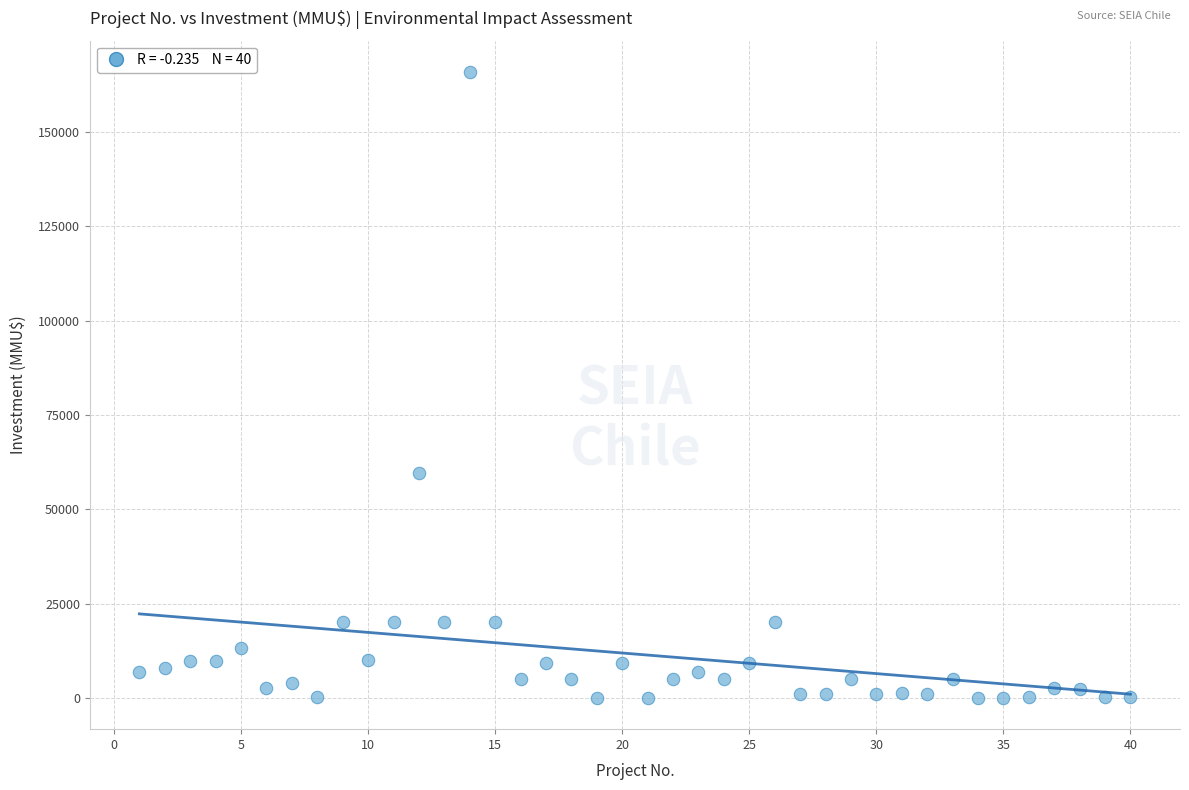

What Y value in the scatter plot is closest to 82955?

59482